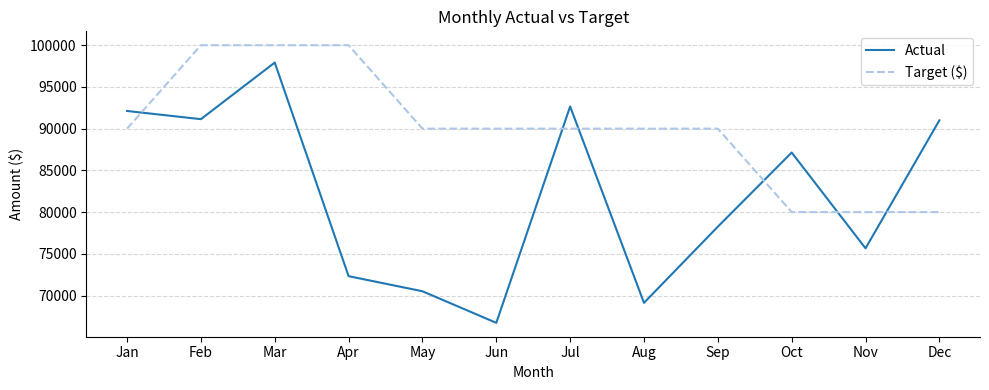

Where do Target ($) and Actual first cross each other?

Jan and Feb